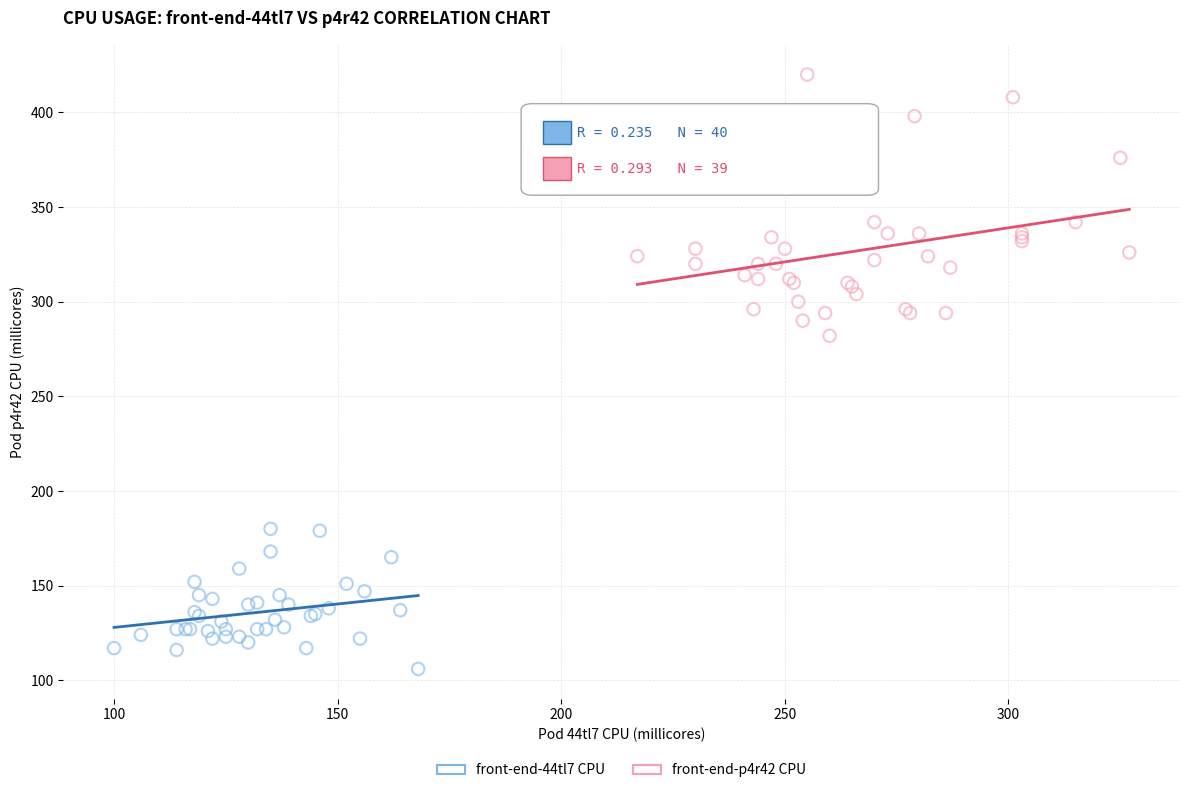

Which series reaches the maximum Y coordinate?

front-end-p4r42 CPU